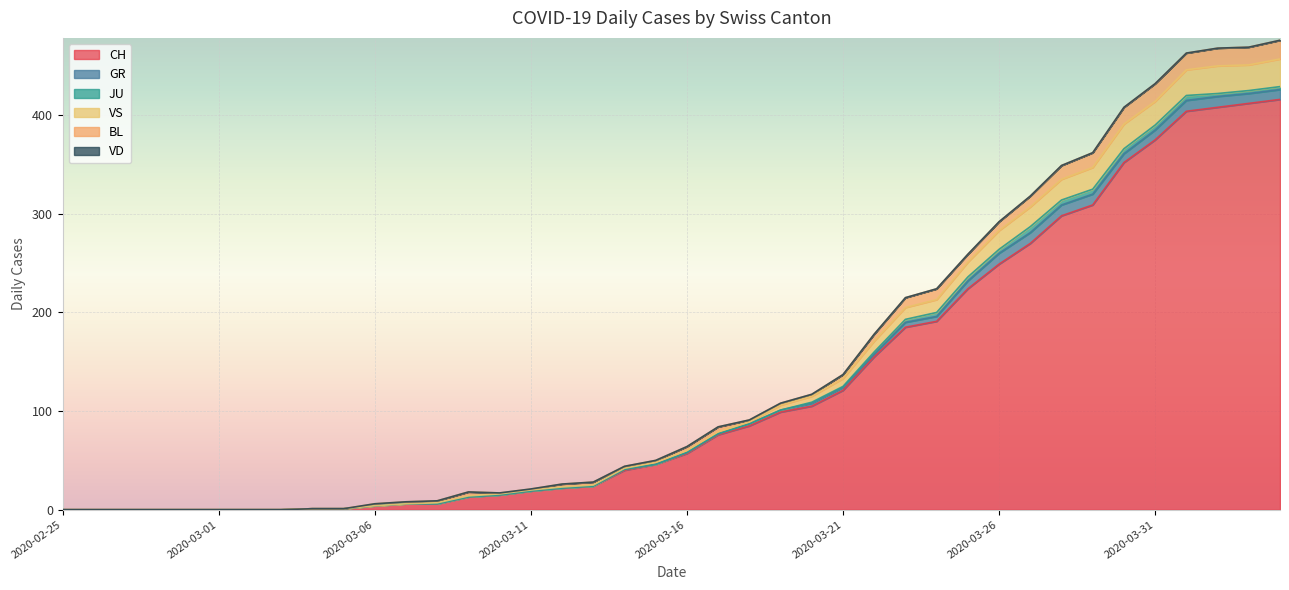

How many values in CH are above zero?

32